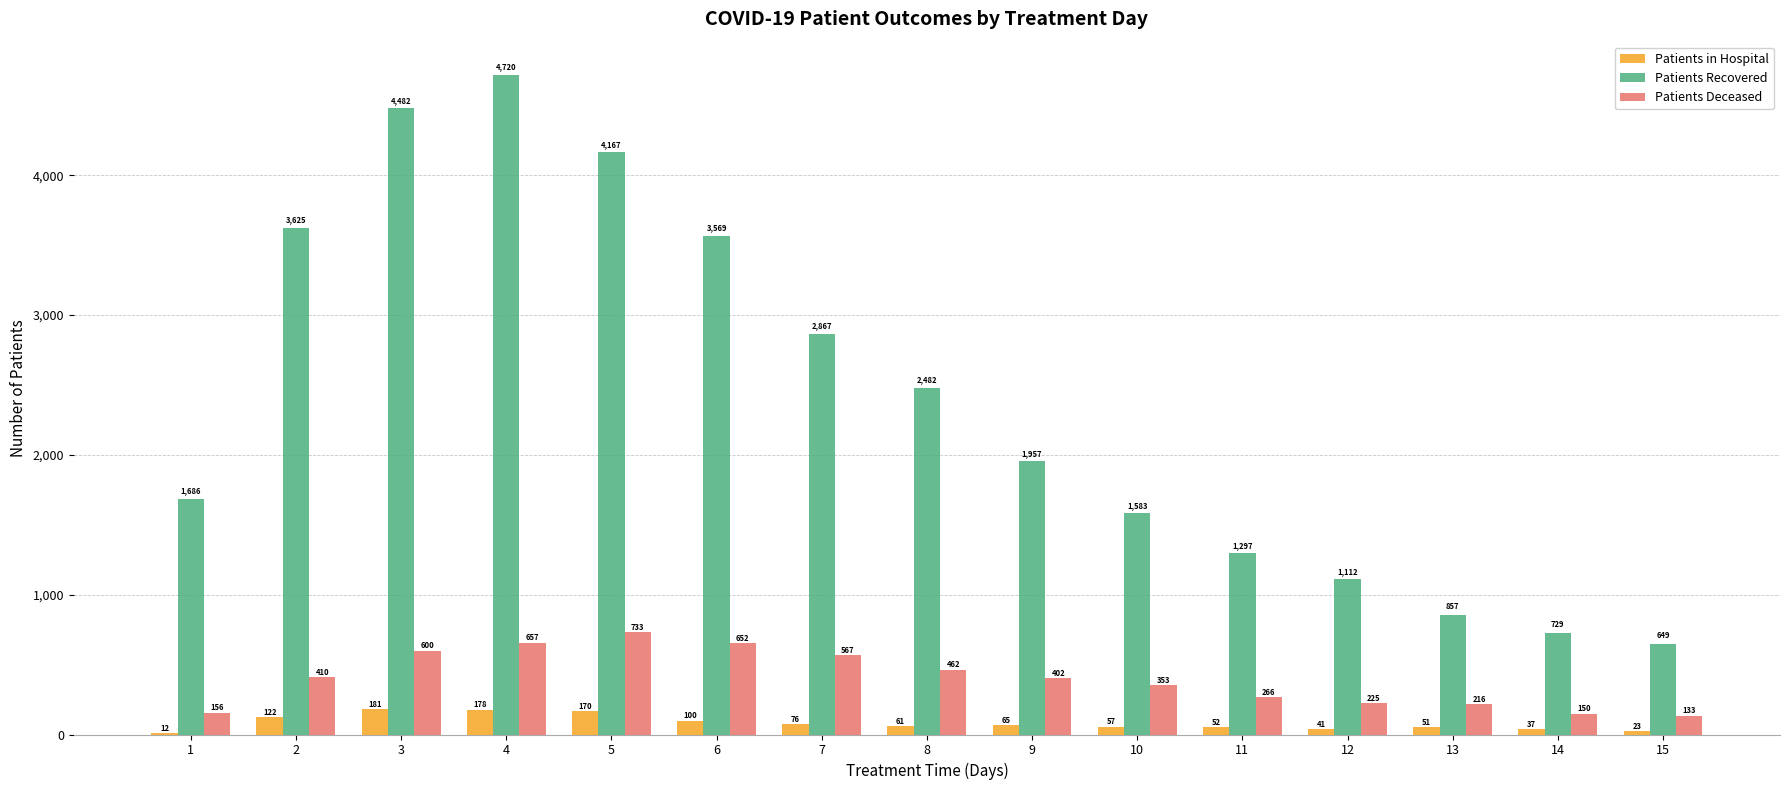

What is the sum of the Patients Recovered values at 6 and 15?

4218